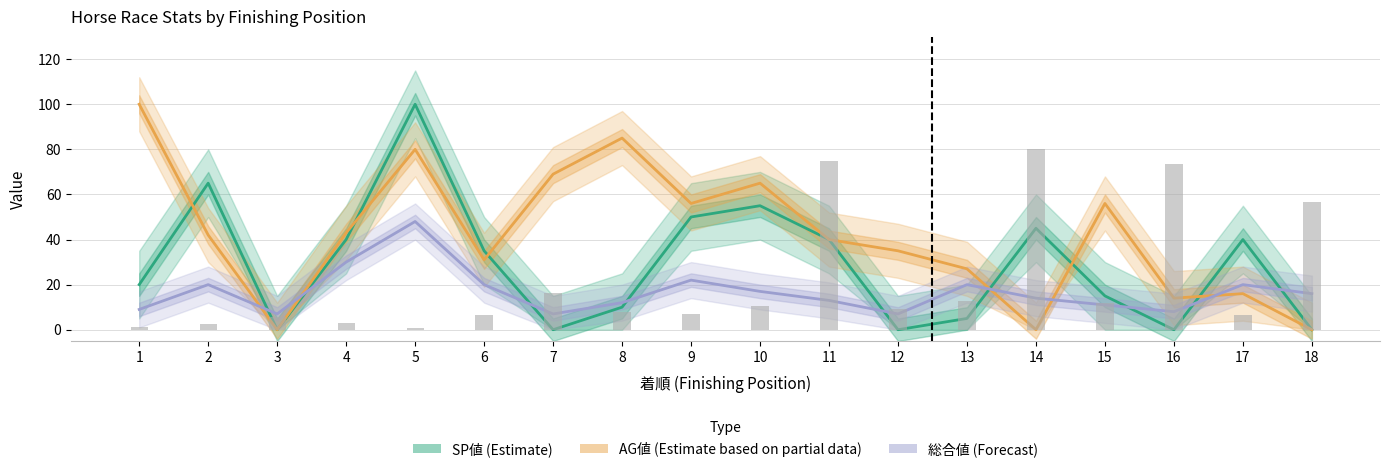

What is the sum of all AG値 (Estimate partial) values?

759